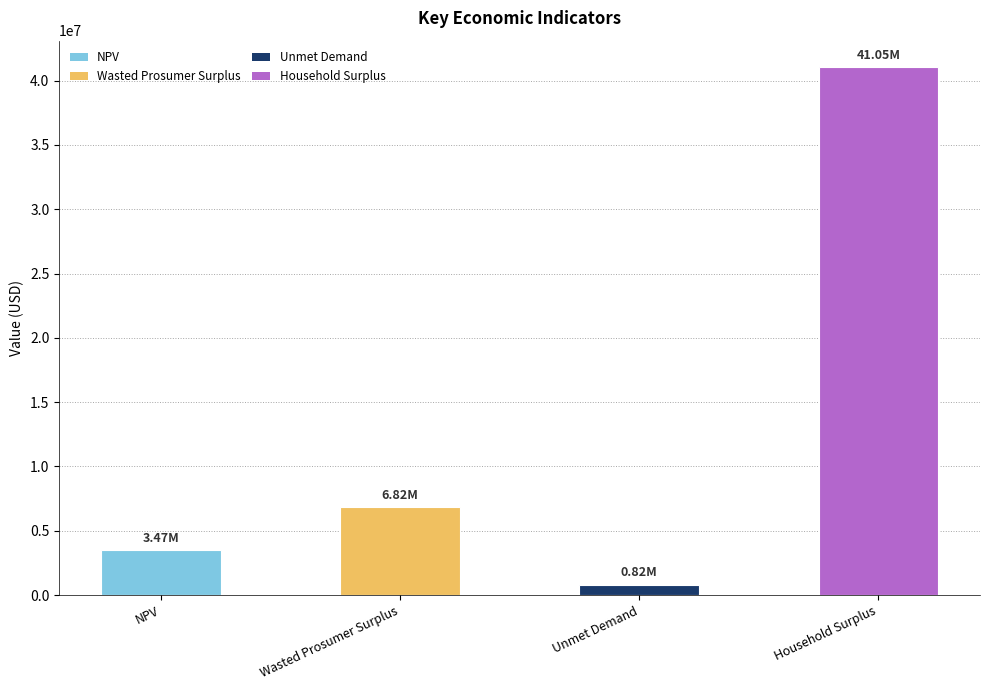

What is the difference between the values at Unmet Demand and Wasted Prosumer Surplus?

5997501.4